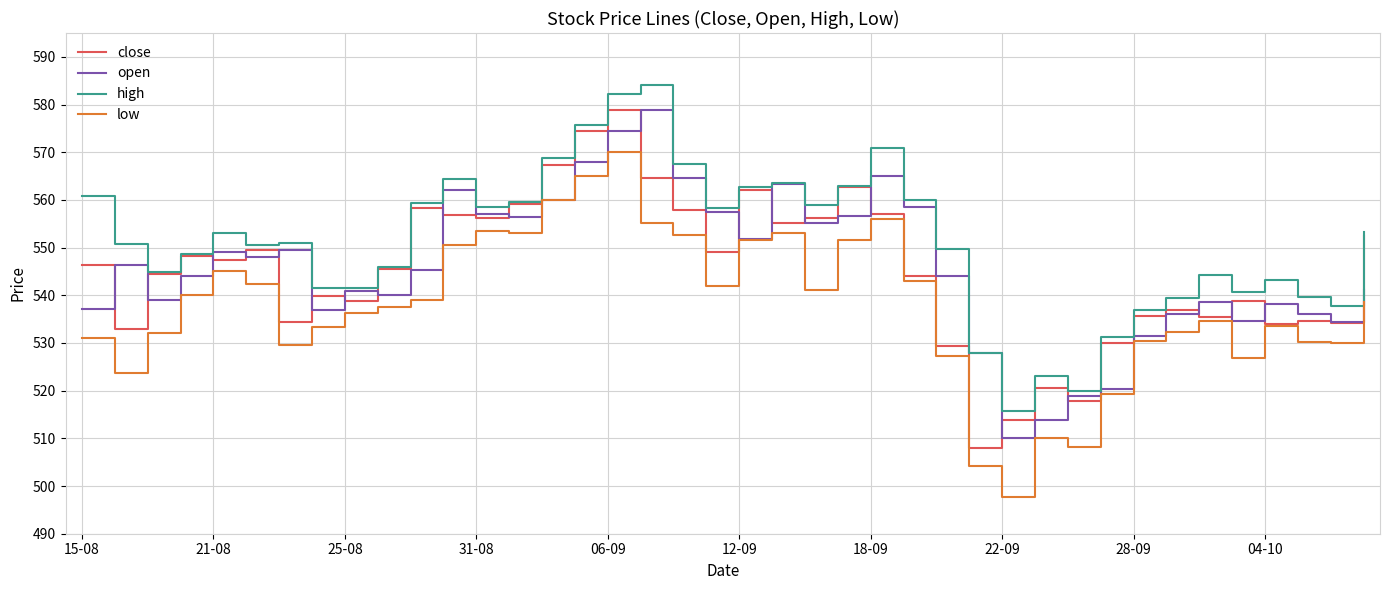

What is the lowest value of the open series?

510.0